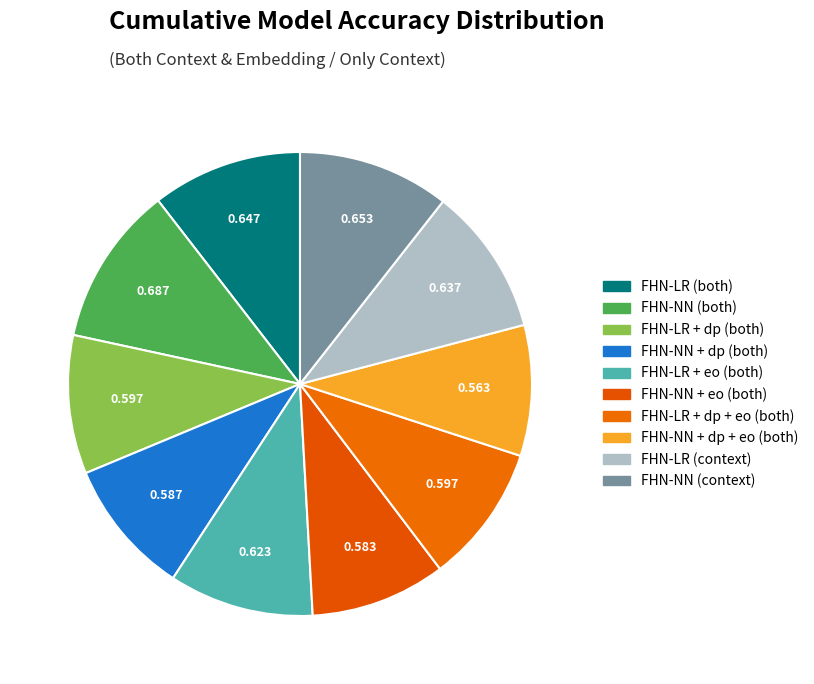

Count the number of slices in the pie.

10